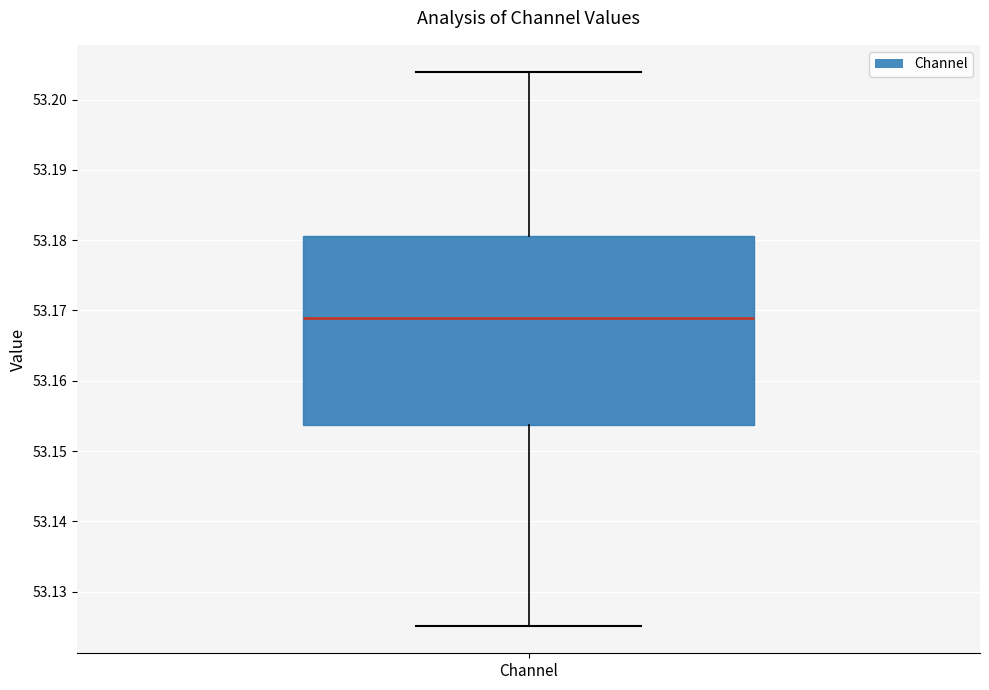

Transcribe this box plot: give where the median line is, the range the box spans, and where the two whiskers end, as read against the y-axis. The values are not printed on the chart, so give them approximately, as read against the axis.

median 53.169, box 53.154 to 53.181, whiskers 53.125 to 53.204